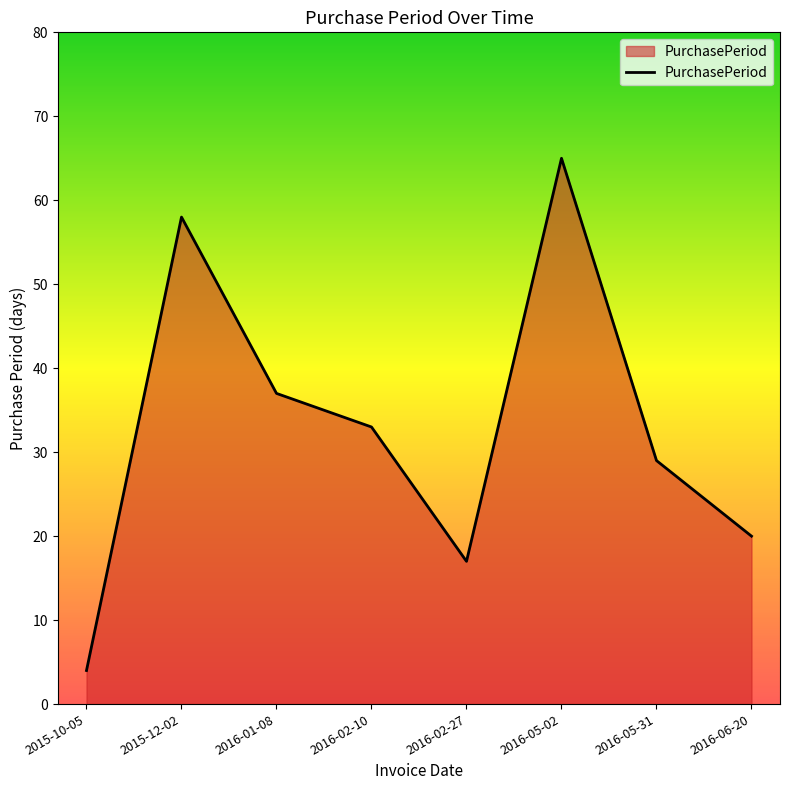

True or false: the data has more than 1 interior local peaks.

True